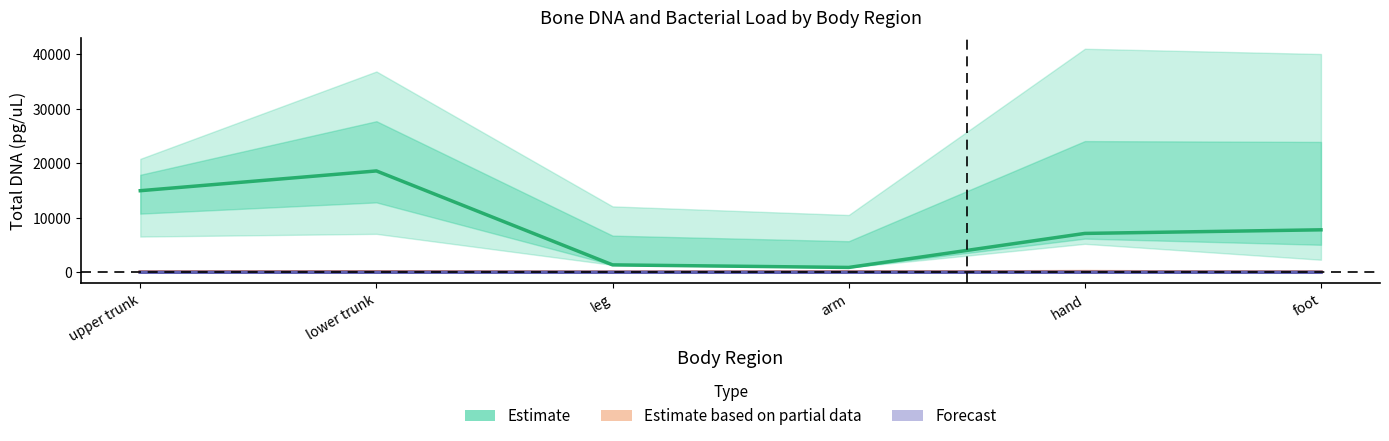

Rank the series by their maximum value, from highest to lowest.

Total DNA (Estimate), Human DNA Qf (Estimate based on partial data), Bacteria x10⁹ (Forecast)